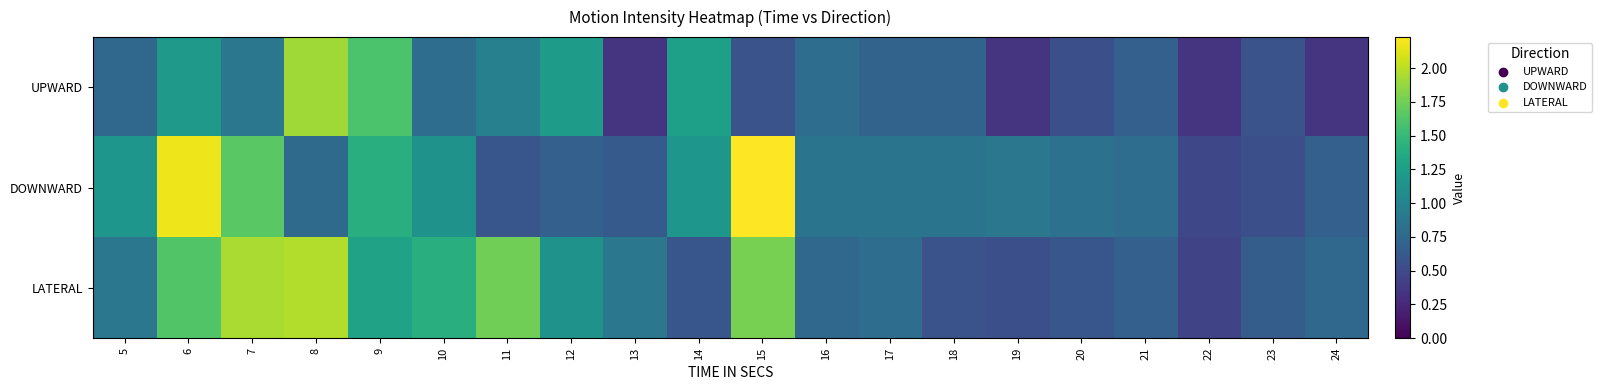

Reading right to left, transcribe all the data shown in this chart.

UPWARD: 24=0.3	23=0.6	22=0.3	21=0.7	20=0.5	19=0.3	18=0.7	17=0.7	16=0.8	15=0.6	14=1.3	13=0.3	12=1.2	11=1.0	10=0.8	9=1.6	8=1.9	7=0.9	6=1.2	5=0.7
DOWNWARD: 24=0.7	23=0.5	22=0.5	21=0.8	20=0.8	19=0.9	18=0.9	17=0.9	16=0.9	15=2.2	14=1.2	13=0.6	12=0.7	11=0.6	10=1.1	9=1.4	8=0.8	7=1.7	6=2.2	5=1.2
LATERAL: 24=0.7	23=0.7	22=0.5	21=0.7	20=0.6	19=0.5	18=0.6	17=0.8	16=0.7	15=1.8	14=0.6	13=0.9	12=1.1	11=1.7	10=1.4	9=1.3	8=2.0	7=1.9	6=1.6	5=0.9